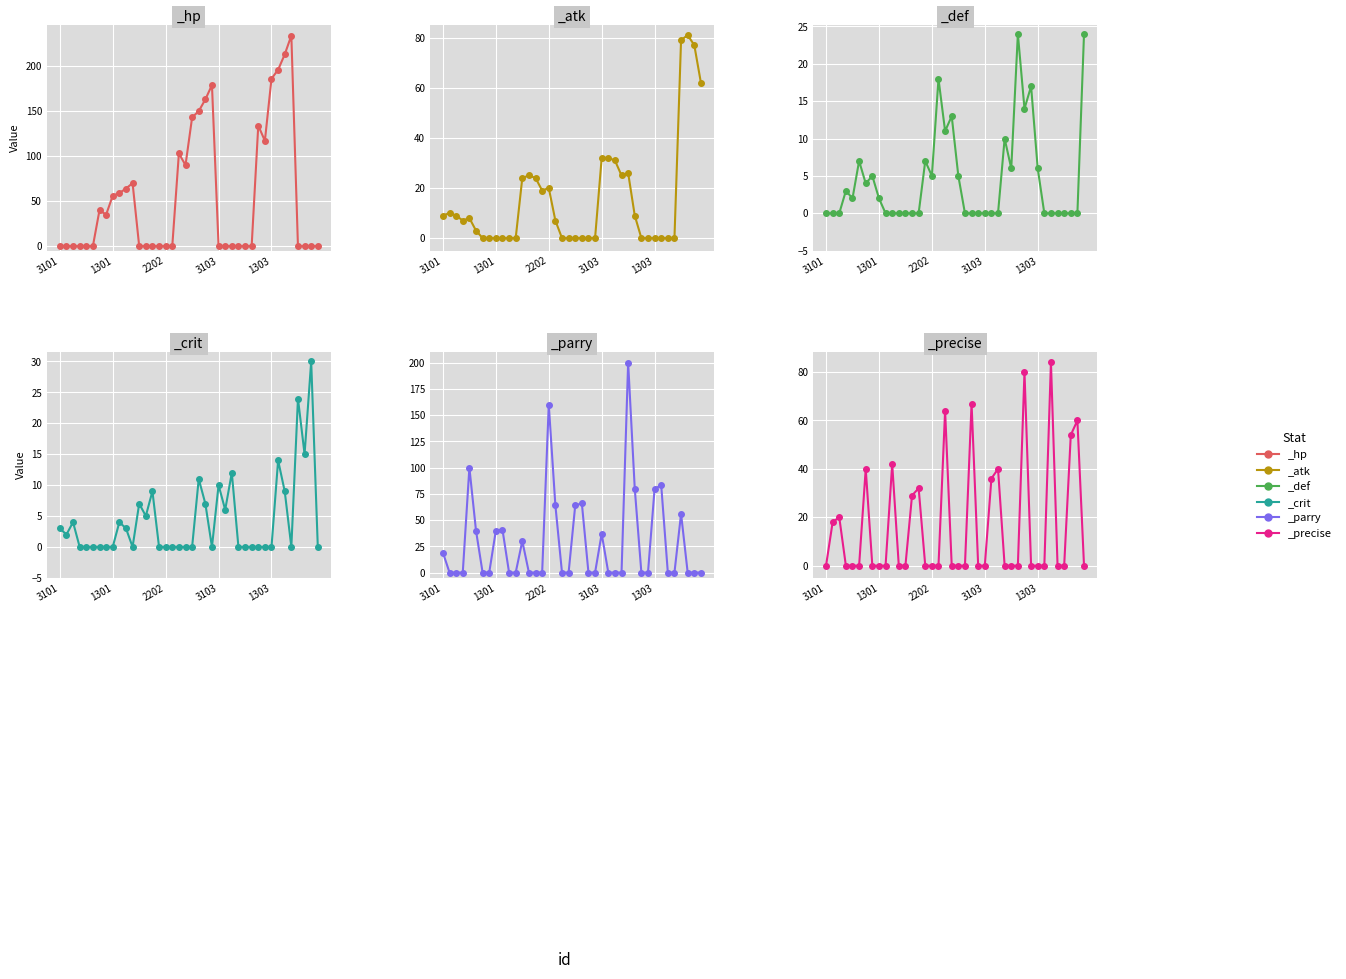

What position from the right is 3101?

40